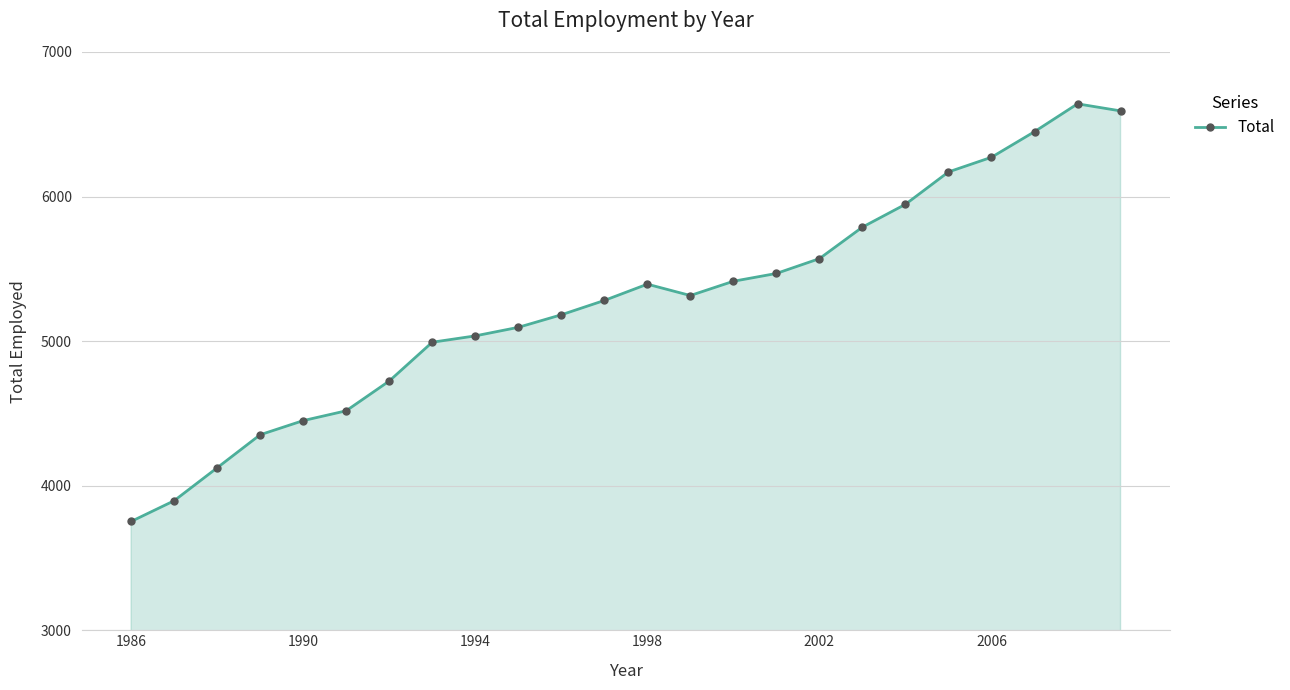

Count the number of data series in this chart.

1